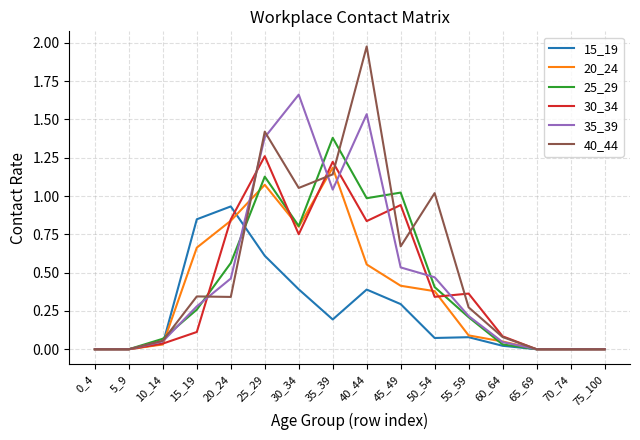

The value of 20_24 at 55_59 is 0.1. True or false?

True